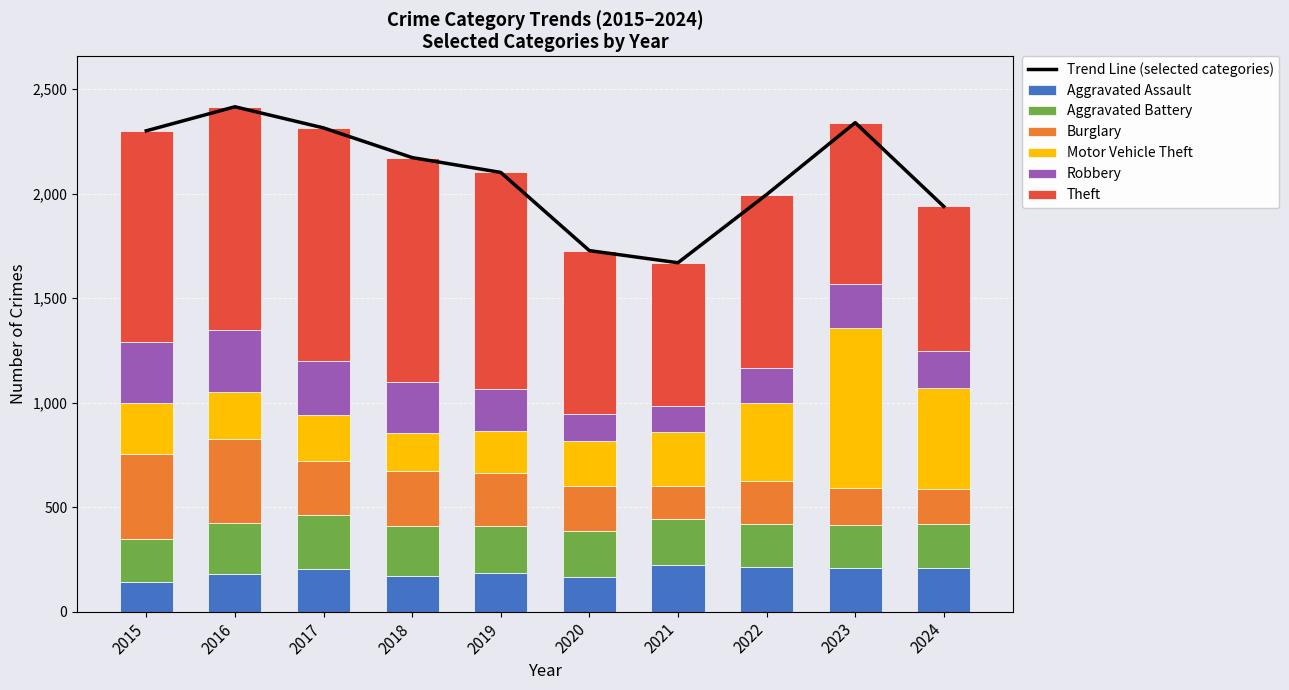

Which label corresponds to the smallest value in the chart?

2021